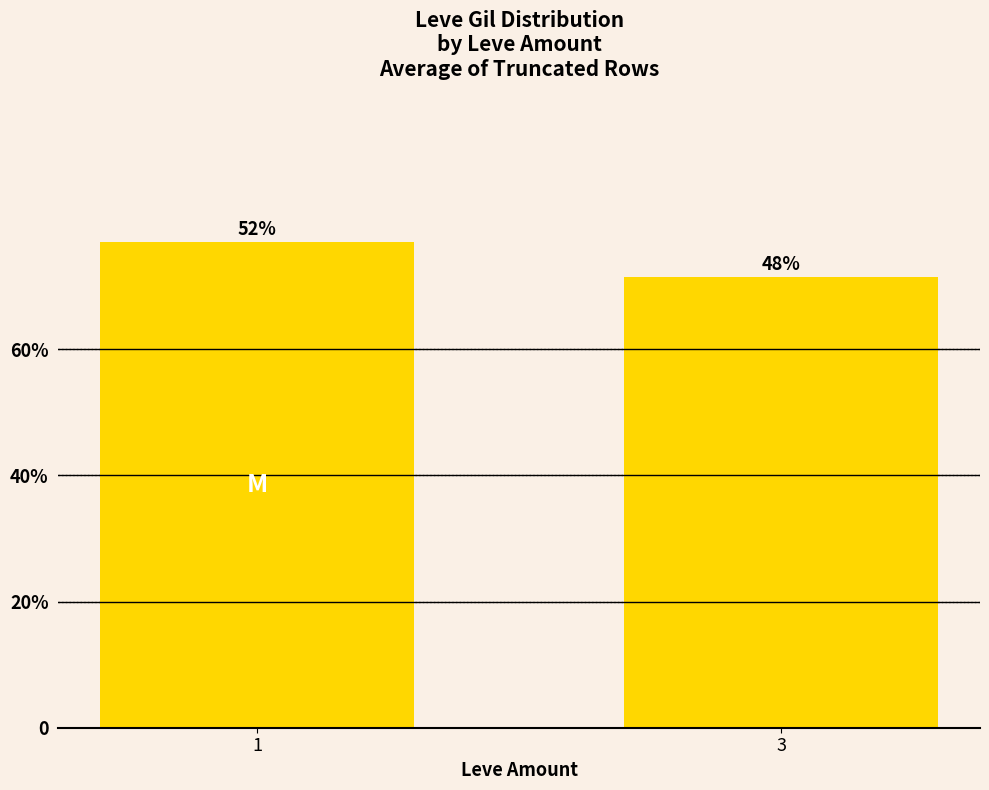

How many data points does each series have?

2